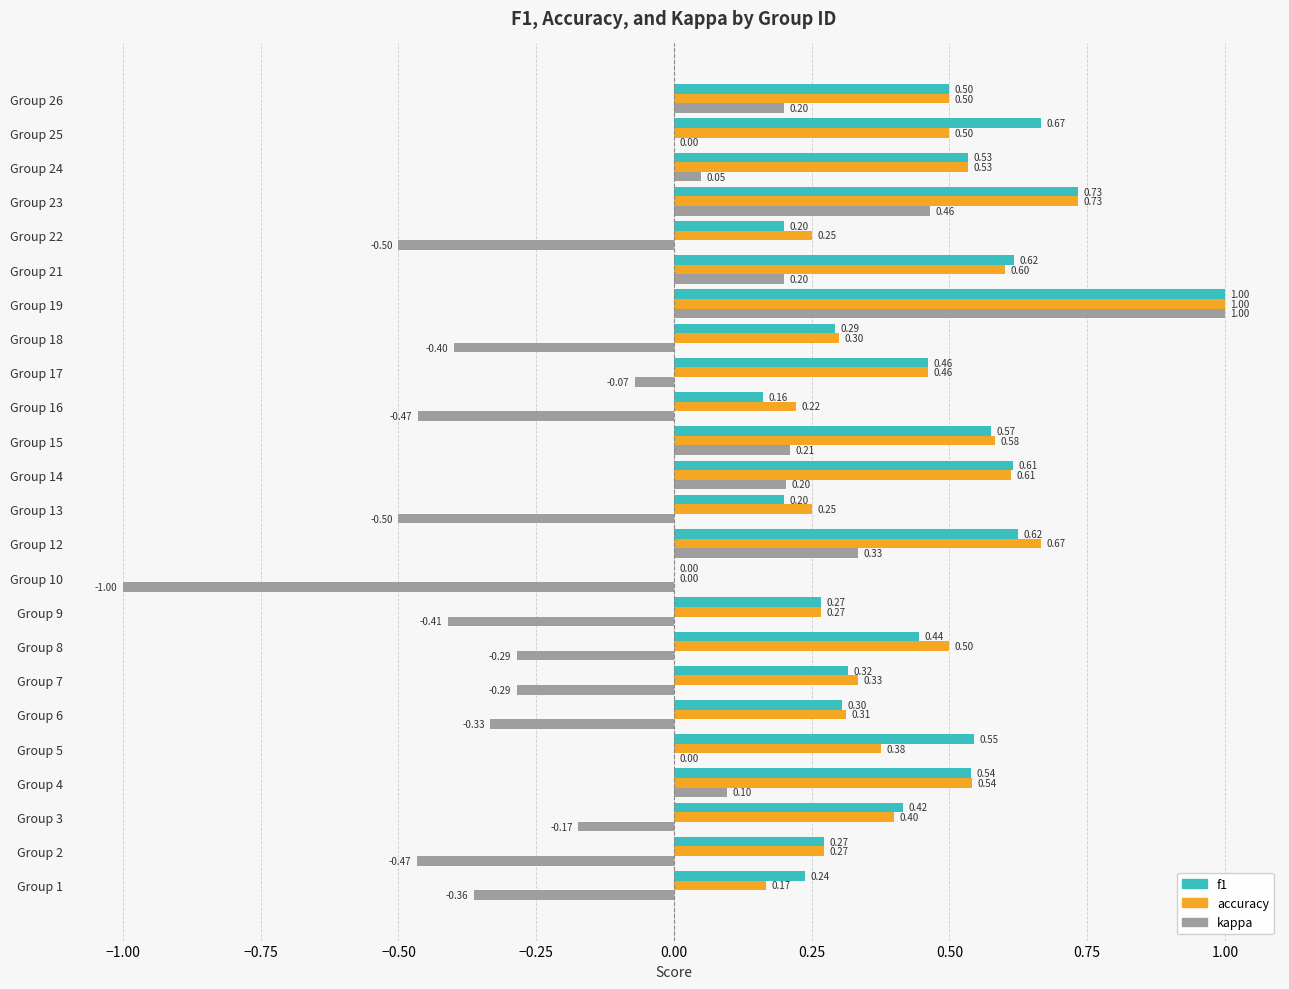

Between Group 9 and Group 12, which series saw the biggest shift?

kappa